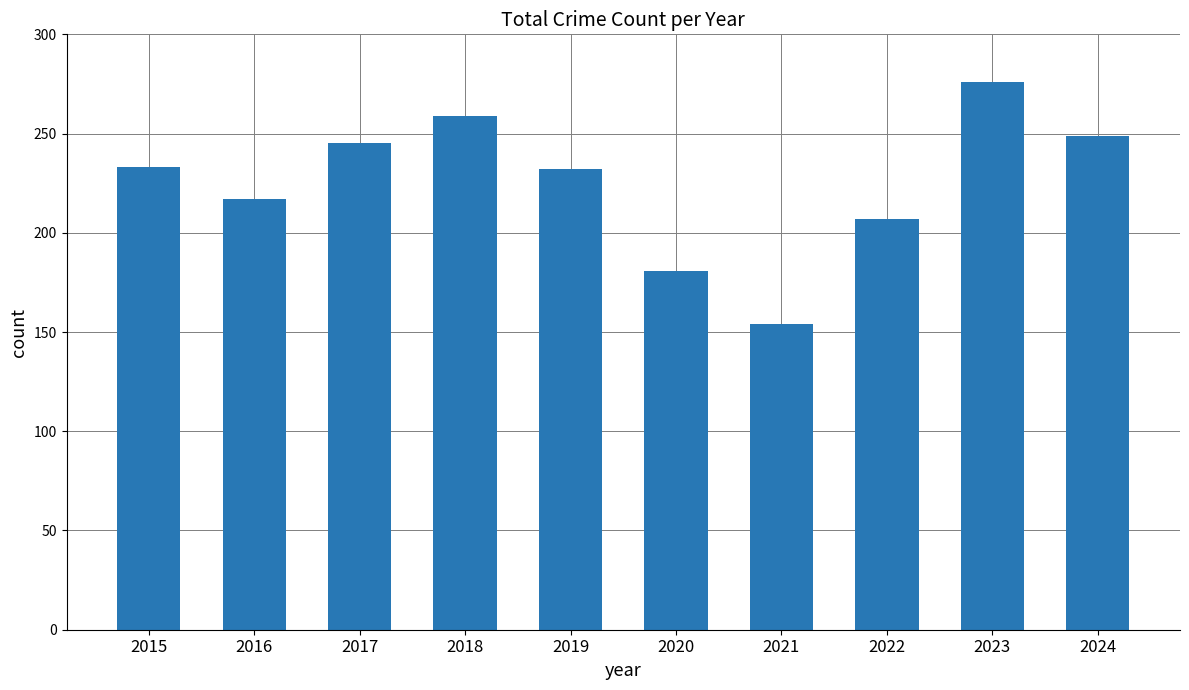

What is the difference between the second highest and second lowest values?

78